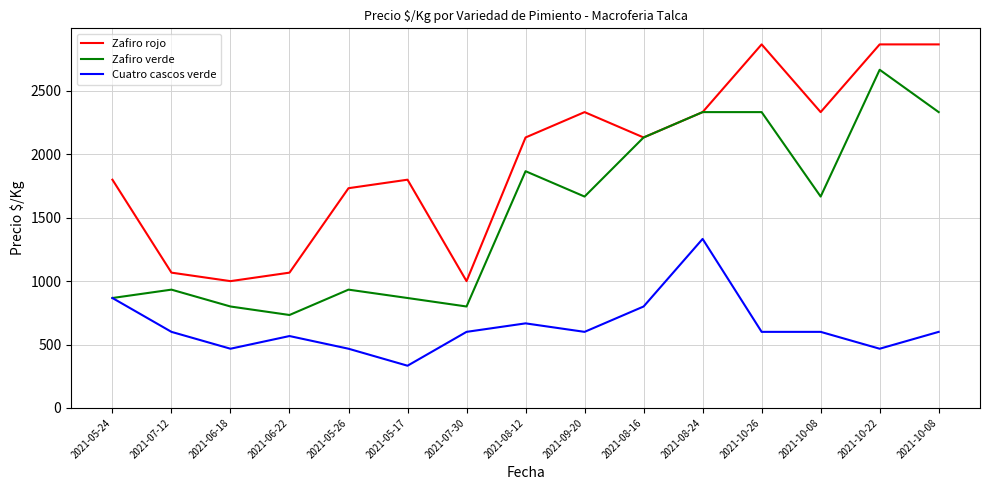

True or false: Zafiro verde and Cuatro cascos verde cross at least once.

False